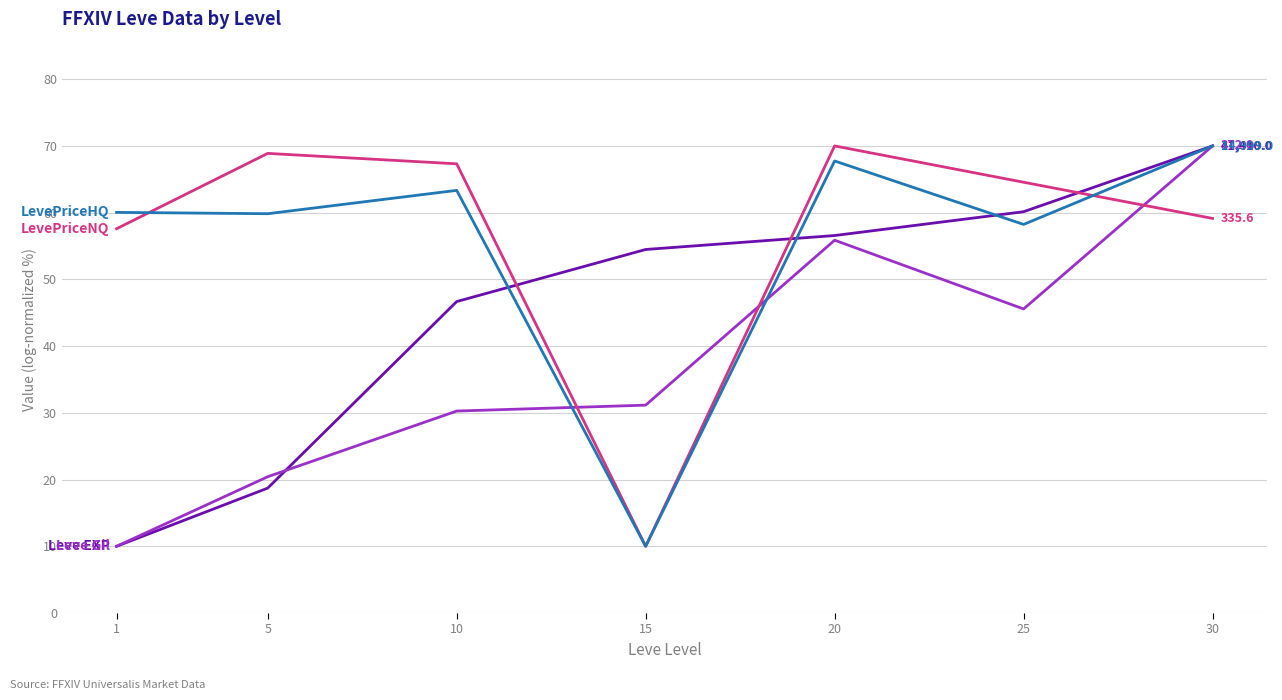

At which category is the sum across all series the highest?

30